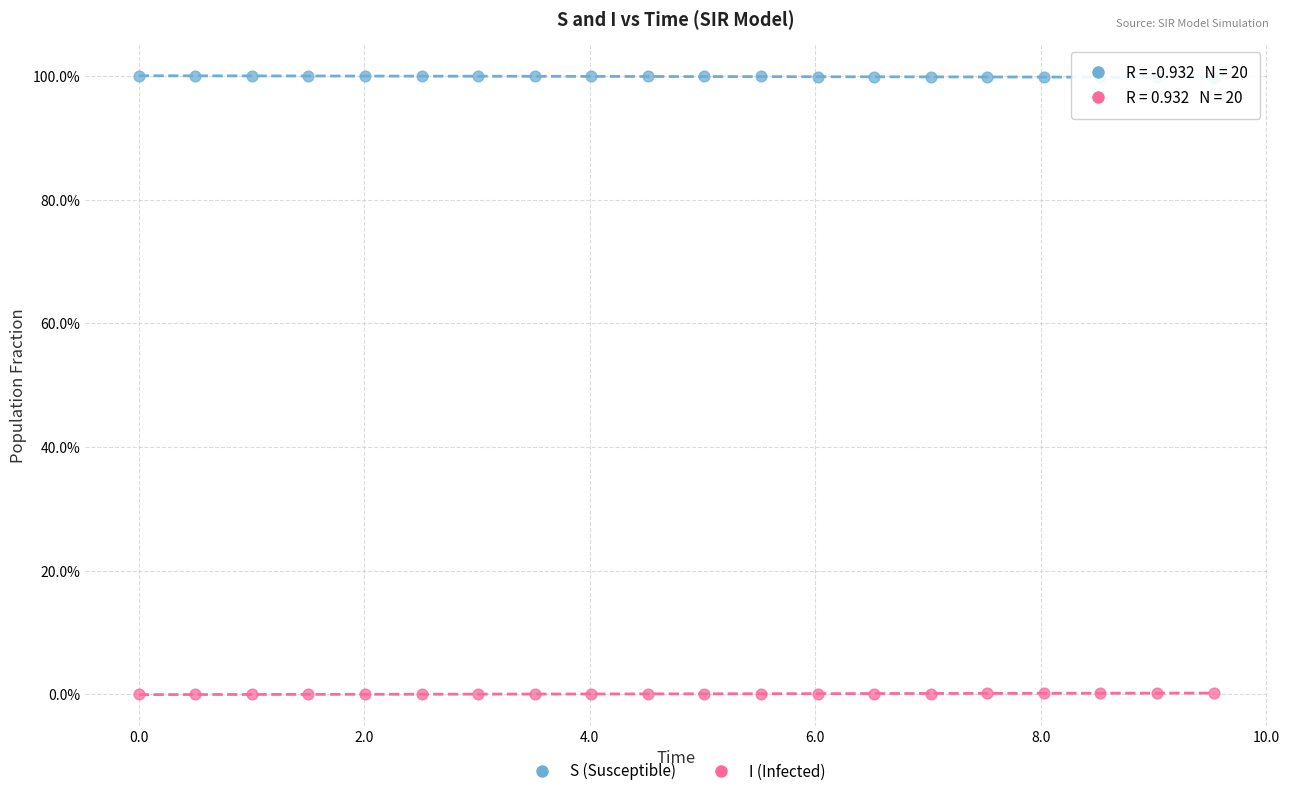

What are all the series names shown in the legend?

S (Susceptible), I (Infected)